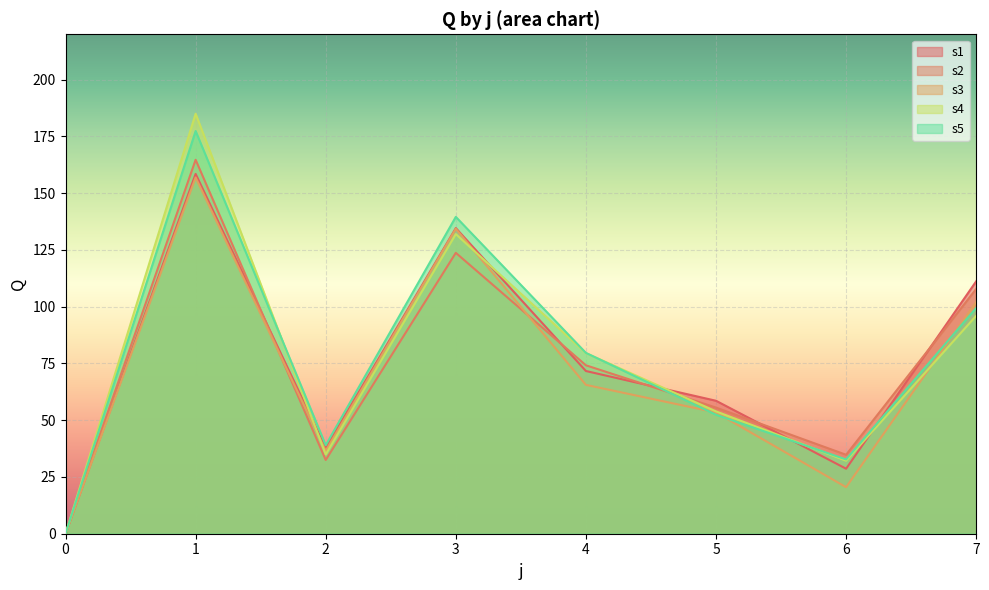

True or false: s2 and s1 intersect in this chart.

True